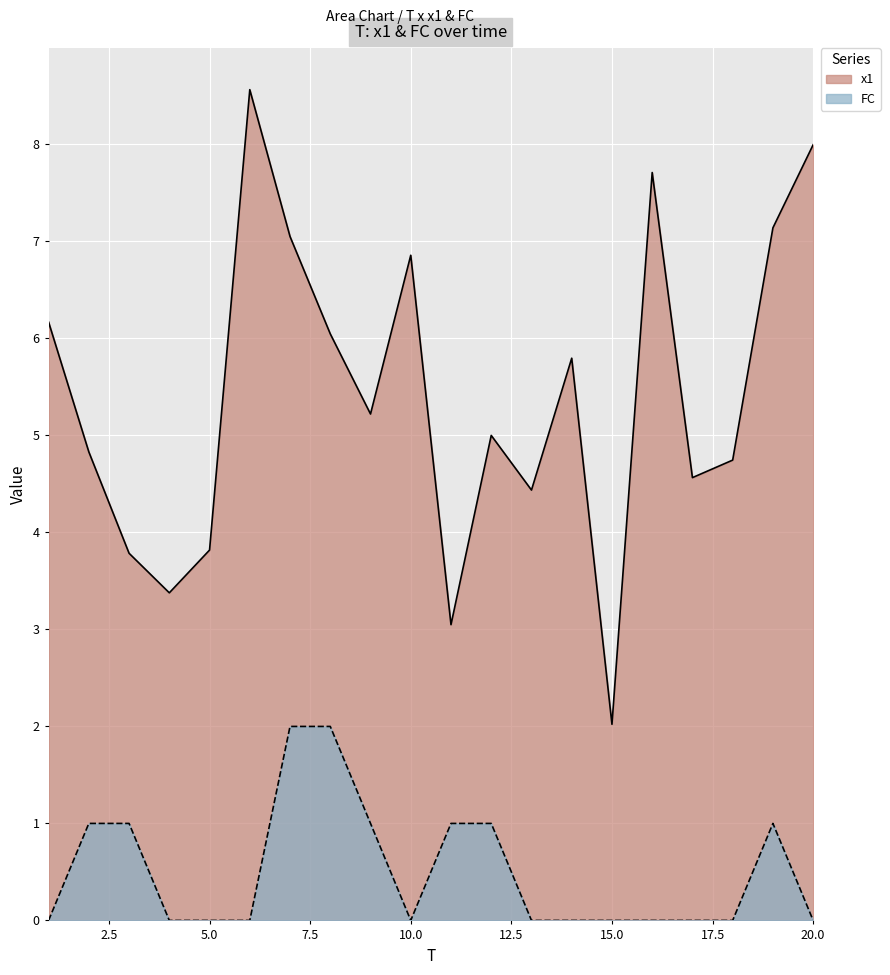

Count the FC values in the range 0 to 1.

18